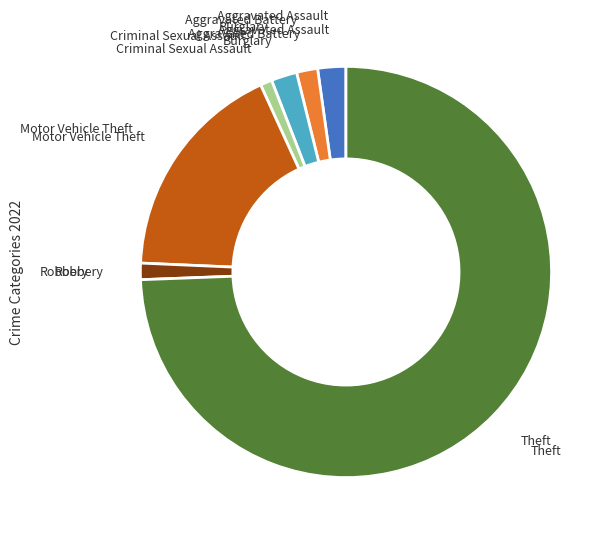

What is the largest slice in the pie chart?

Theft